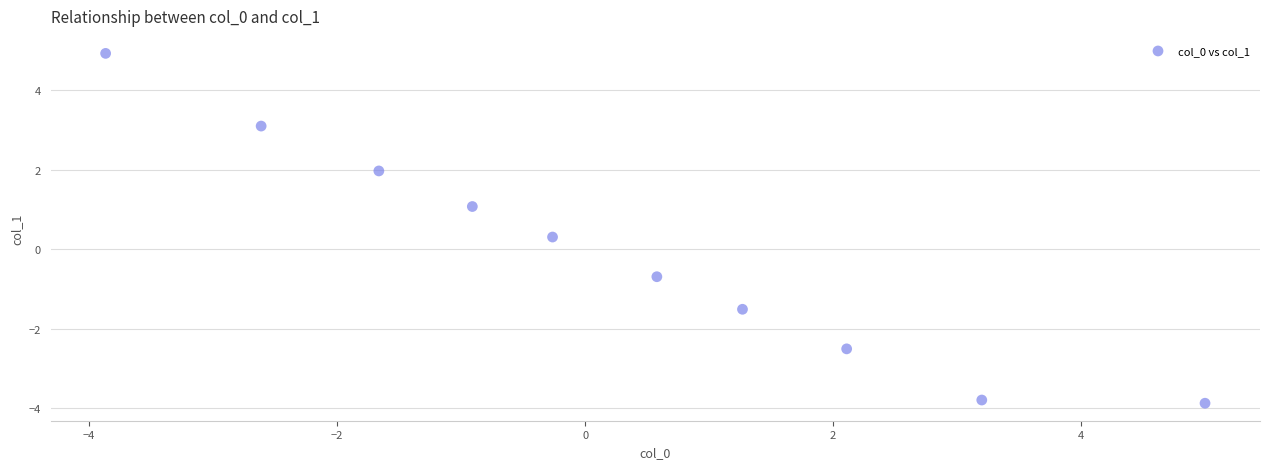

What is the range of Y values (max minus min)?

8.8